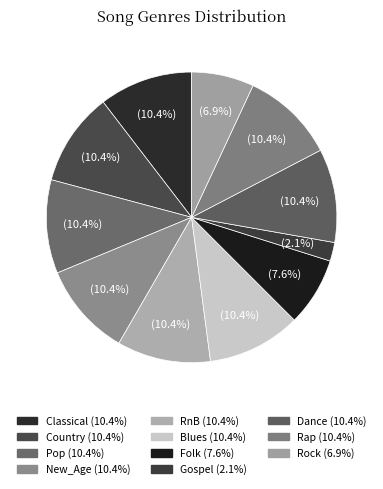

Count the number of slices in the pie.

11